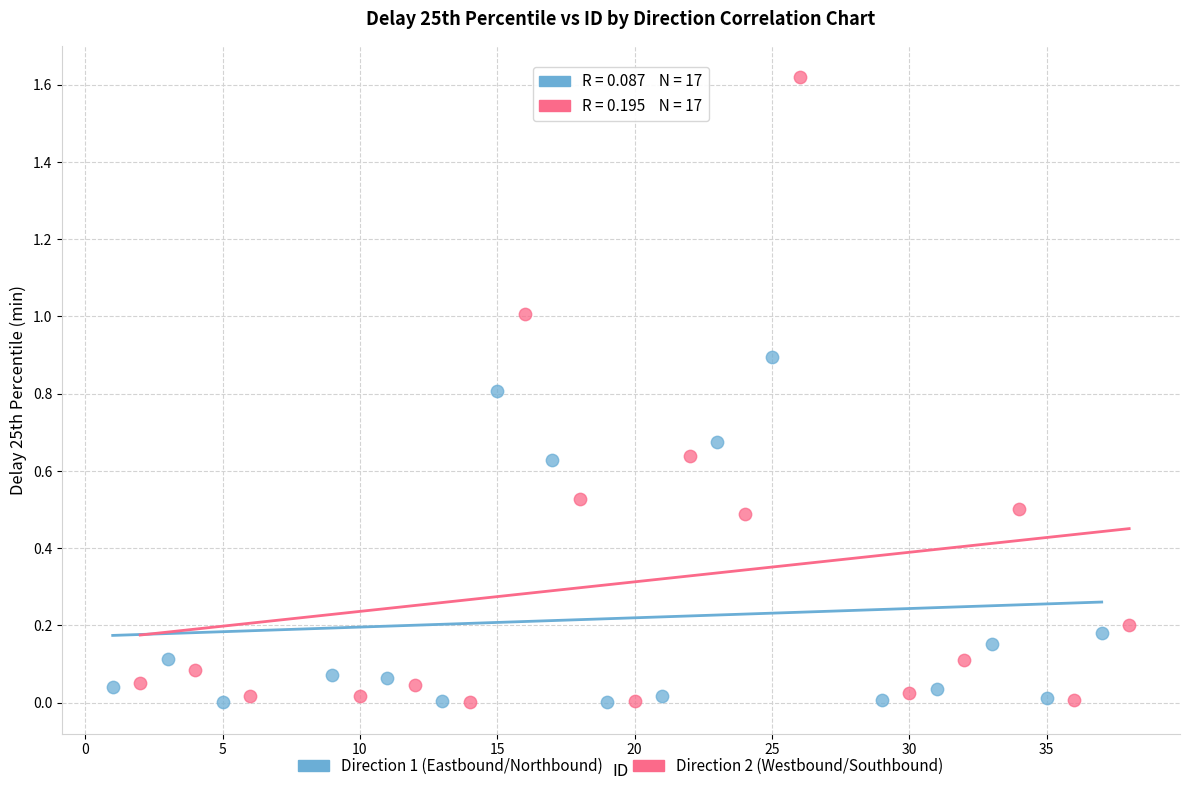

Which series has the widest spread of Y values?

Direction 2 (Westbound/Southbound)